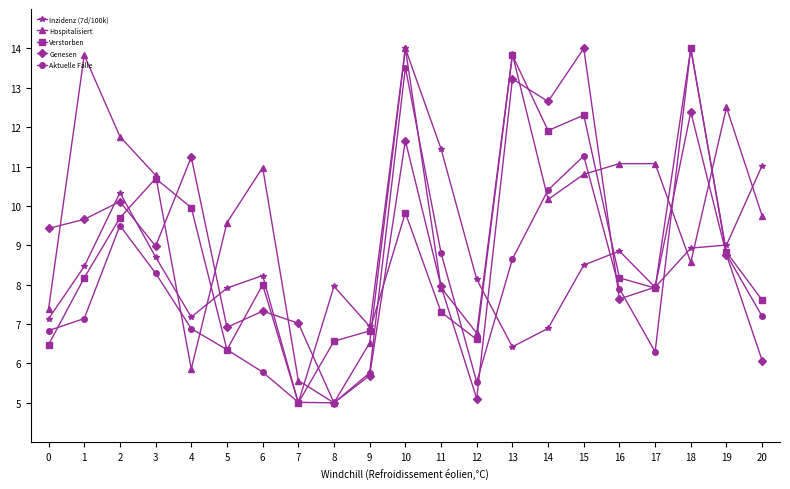

How many intersections are there between Verstorben and Hospitalisiert?

8